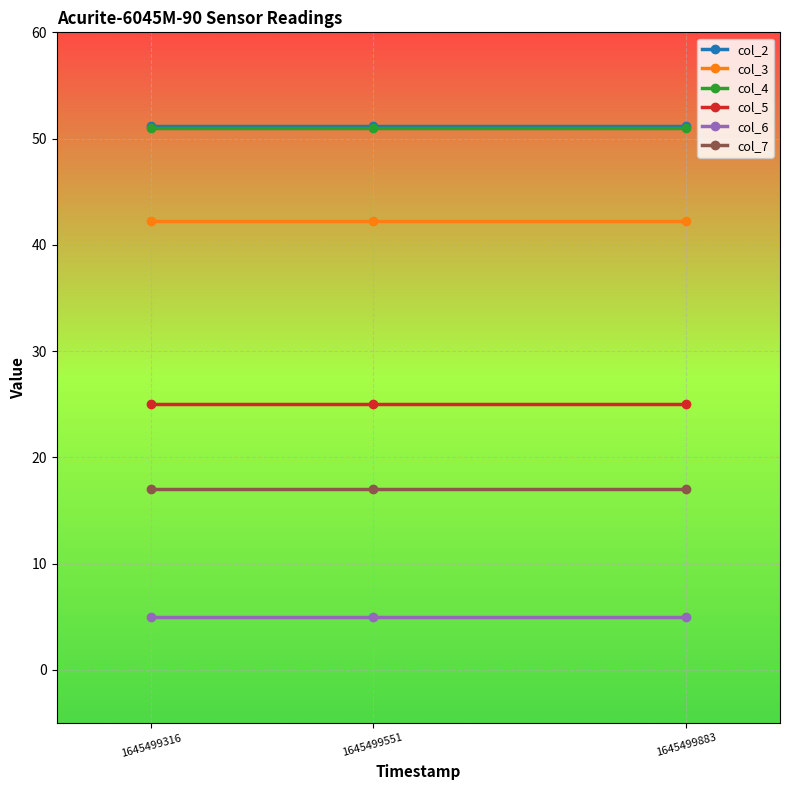

What is the smallest value displayed?

5.0